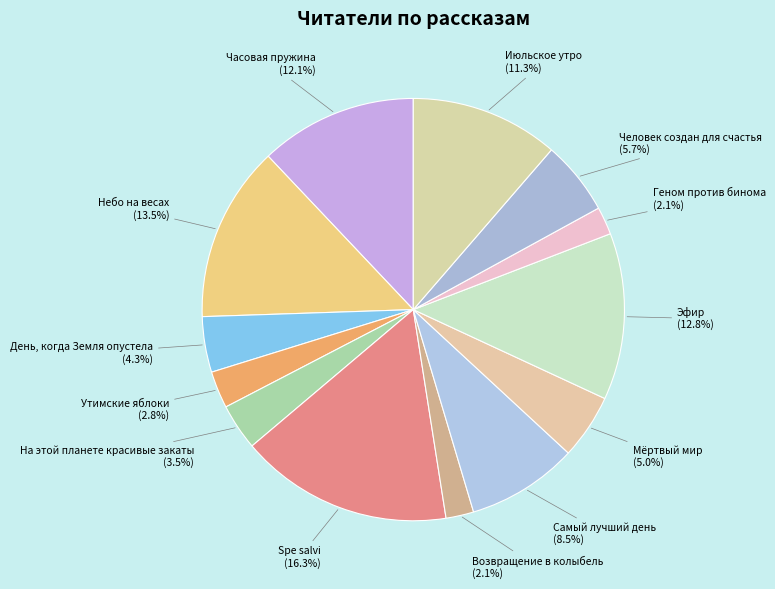

Count the number of slices in the pie.

13